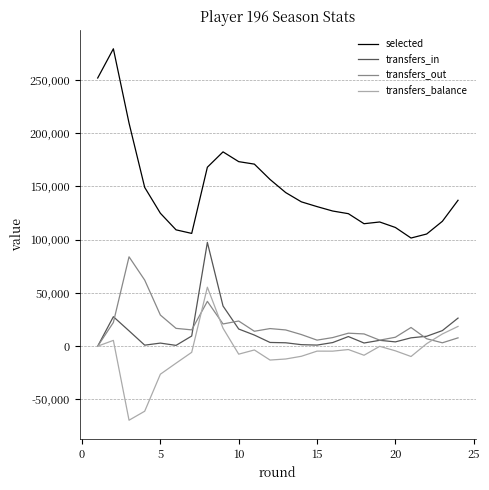

Count the number of categories in the chart.

24